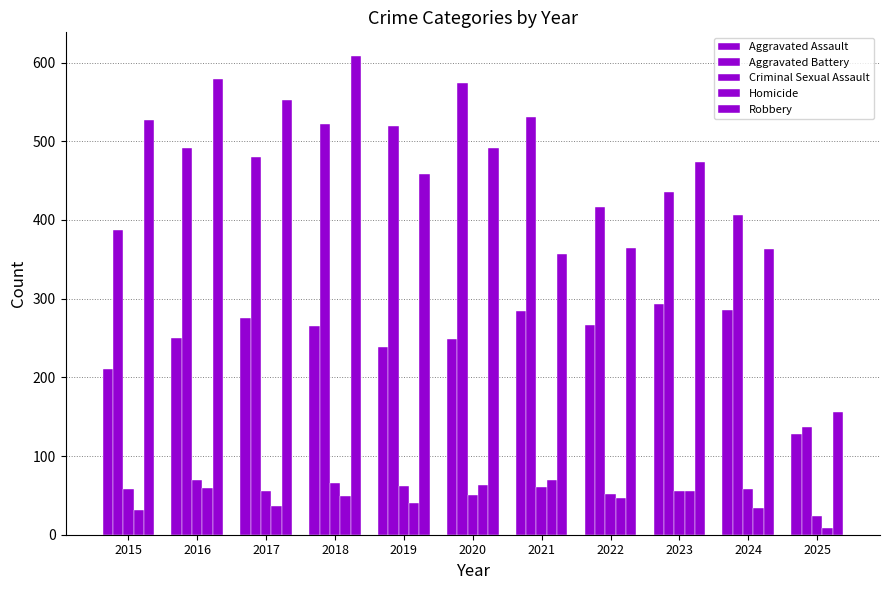

Where is Robbery nearest to the value 382?

2022